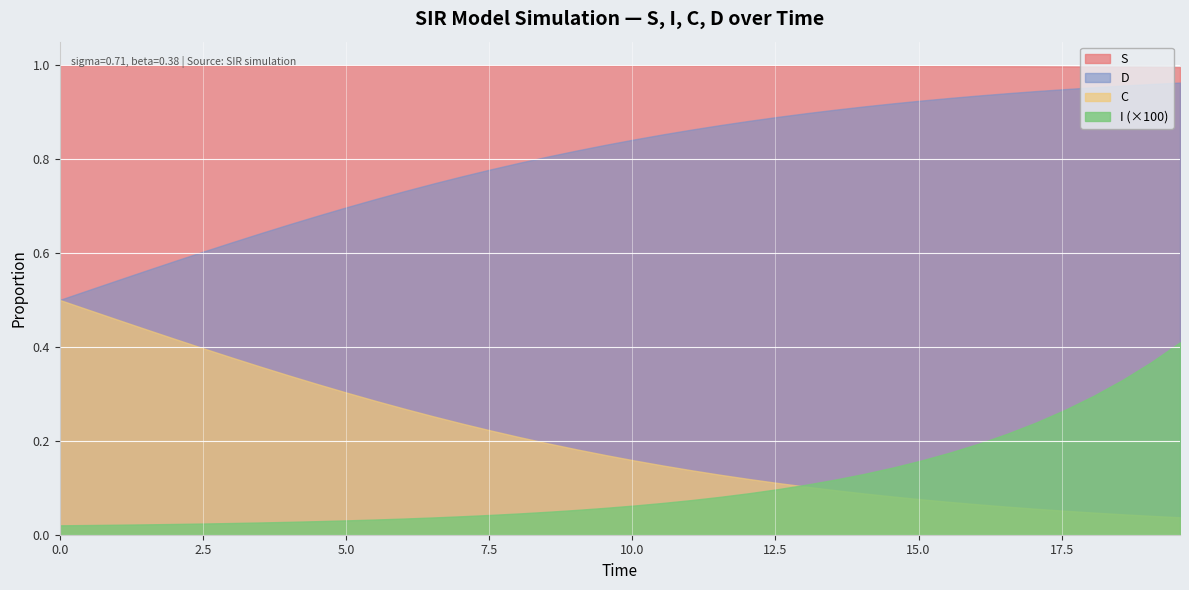

What is the sum of all C values?

8.1